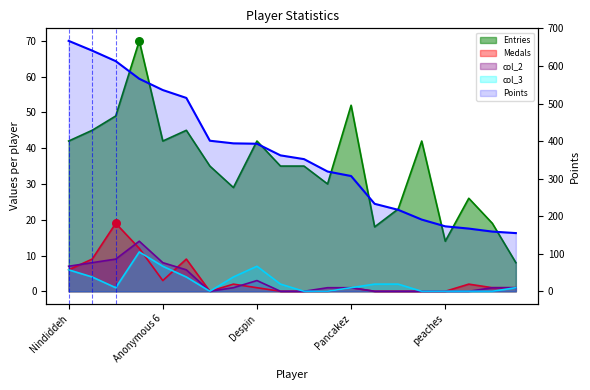

Which series contains the lowest Y value?

Medals